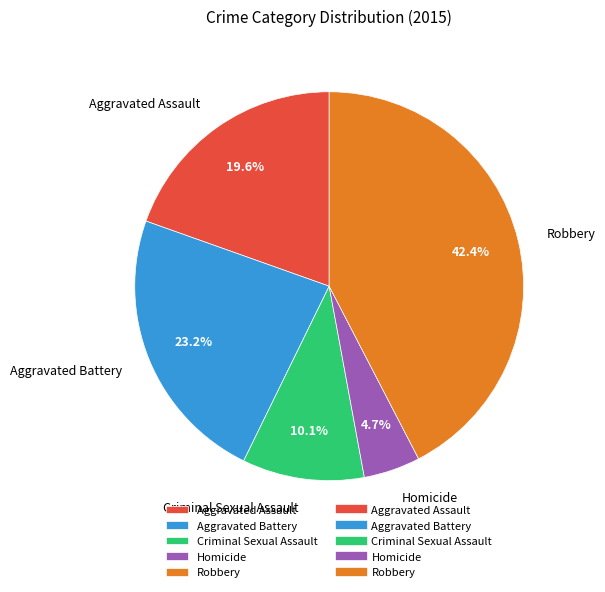

To the nearest percent, what percentage of the pie is Aggravated Assault?

20%